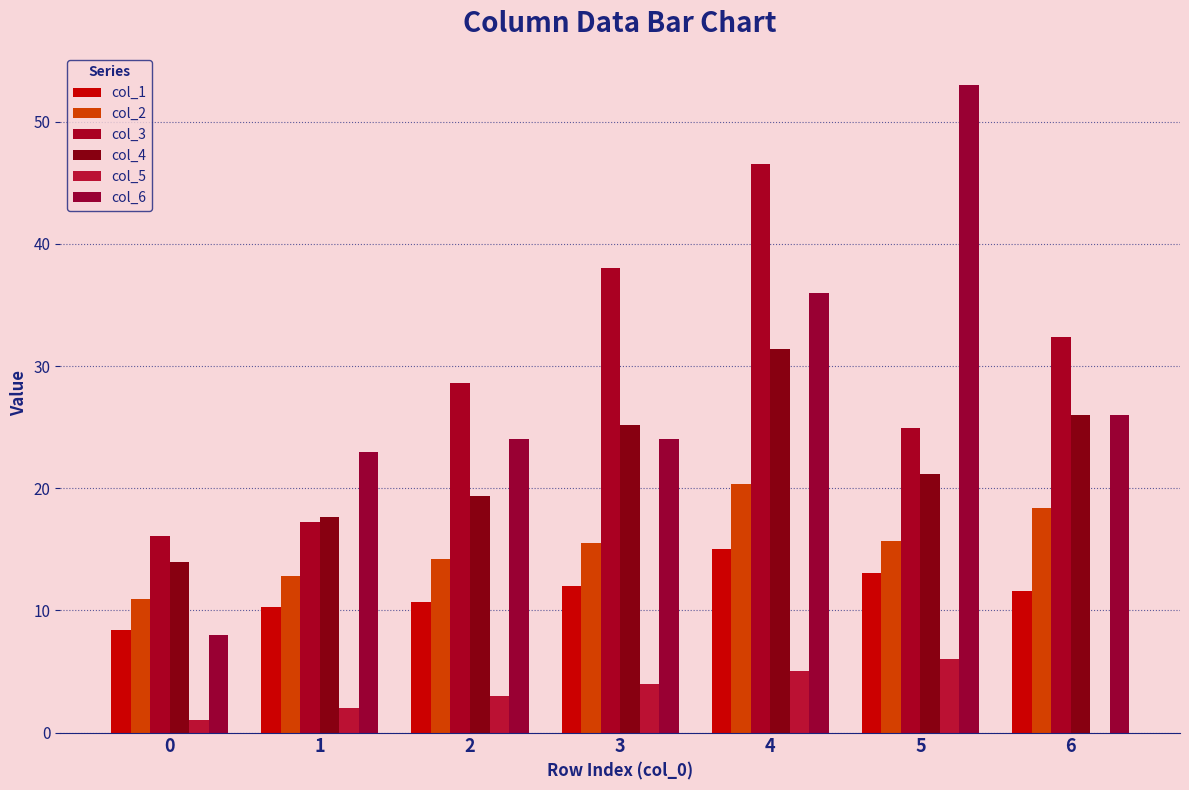

What is the average value of the col_2 series?

15.4